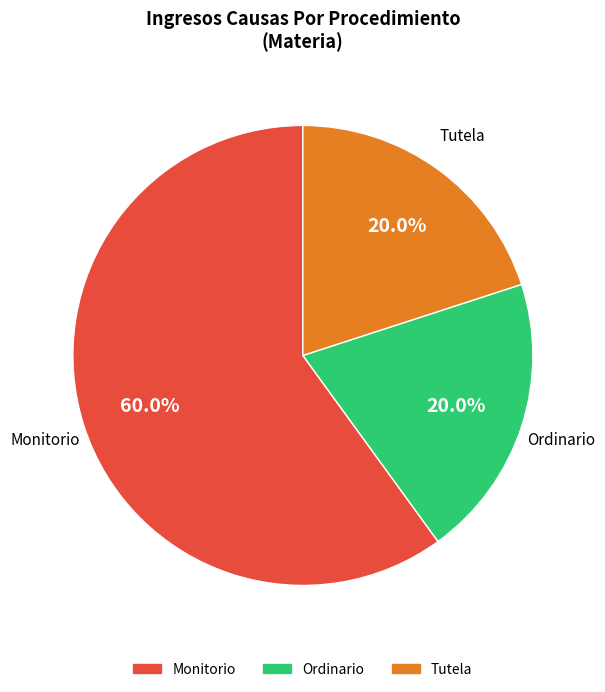

What is the majority slice?

Monitorio